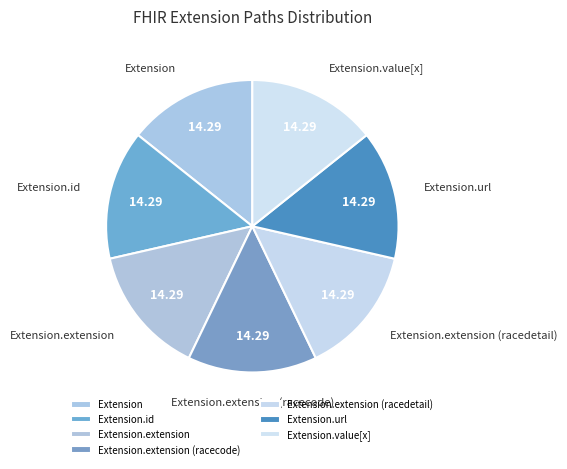

Is there any slice that represents more than half of the pie?

No